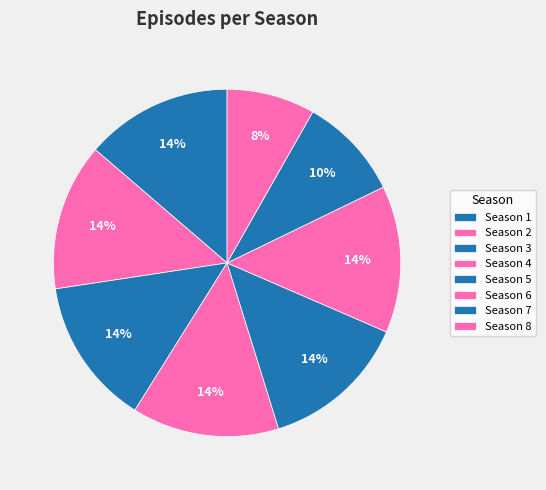

Between Season 1 and Season 4, which is larger?

Season 1